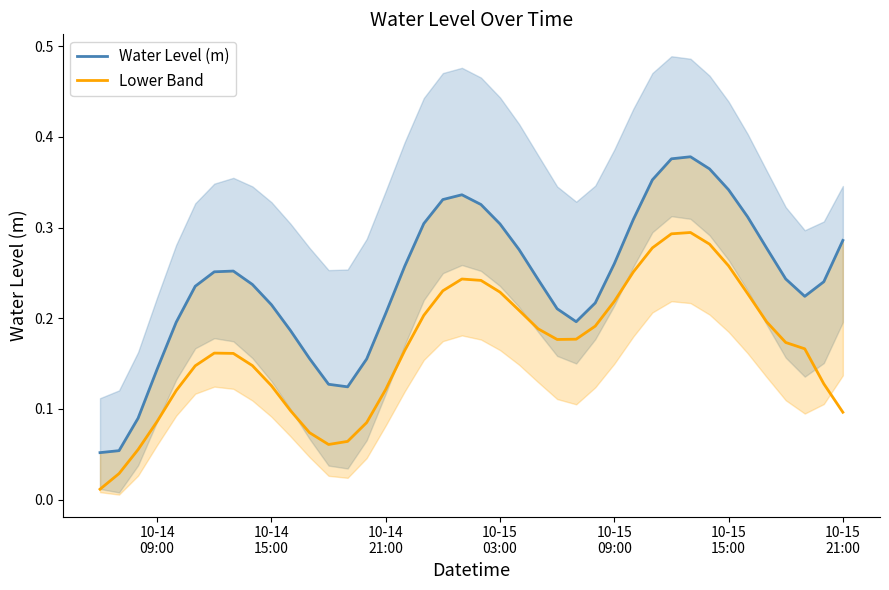

Is the value of Lower Band at 16 greater than the value of Water Level (m) at 21?

No